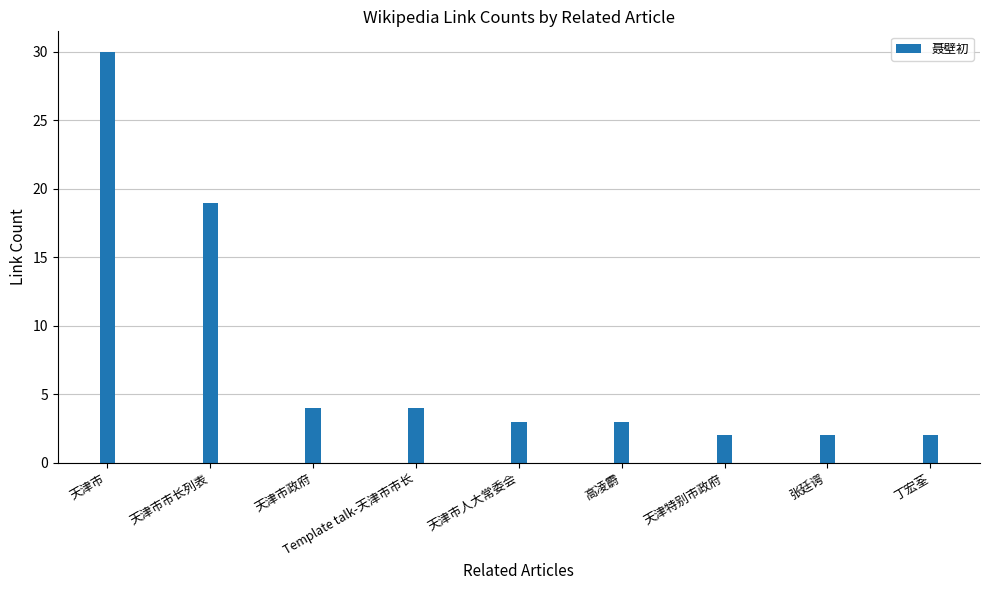

Are the bars grouped side by side (vs. stacked)?

No